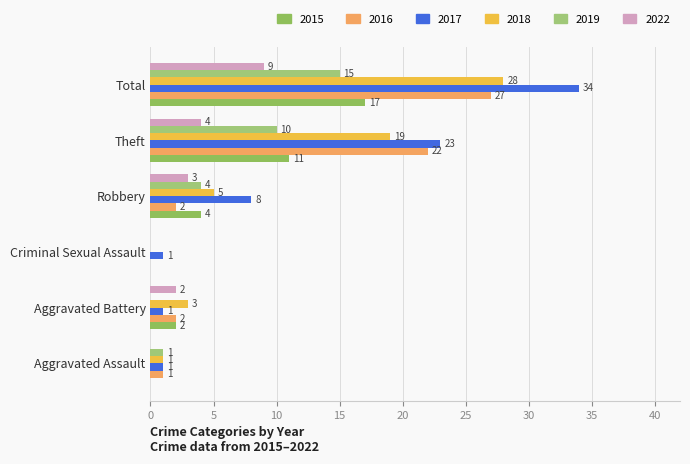

The value of 2015 at Aggravated Battery is 1. True or false?

False